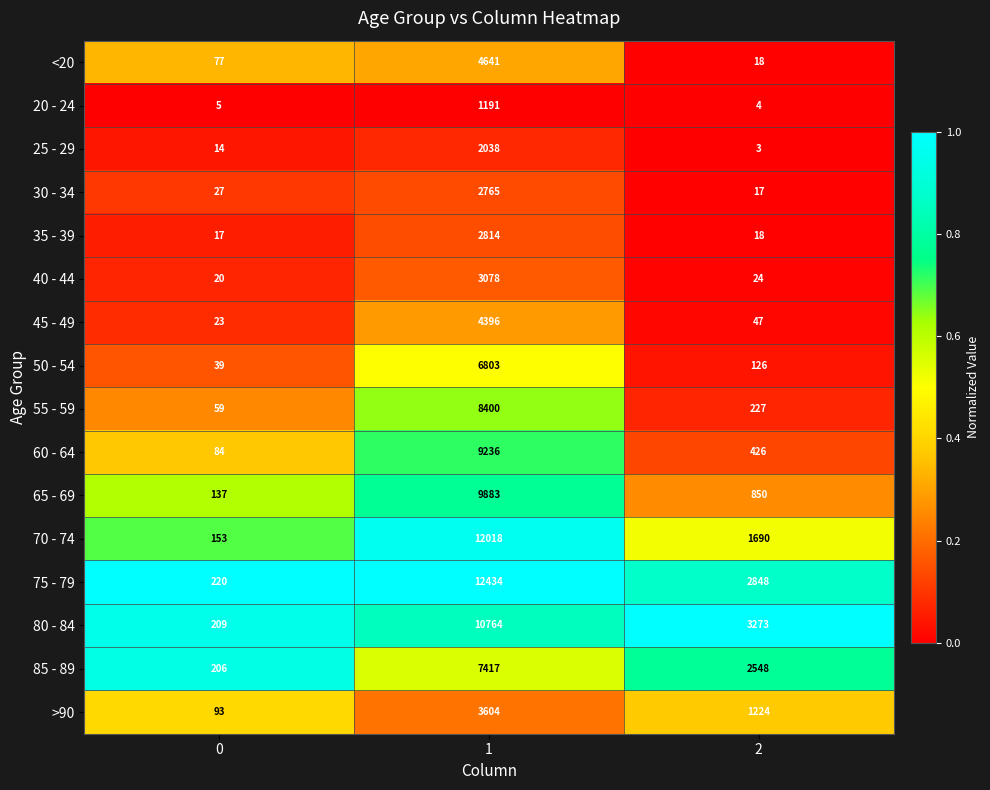

Which series has the widest spread of values?

75 - 79